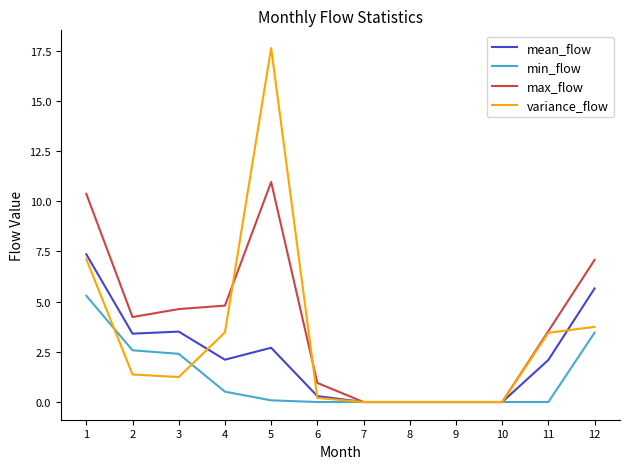

Is the value of variance_flow at 8 greater than the value of max_flow at 11?

No